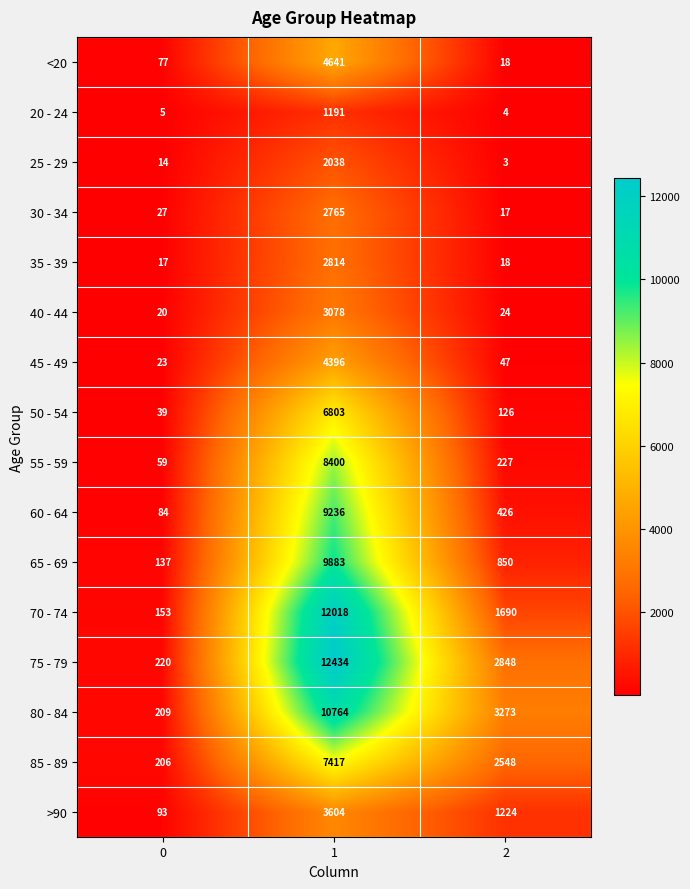

Is the value of 65 - 69 at 2 greater than the value of 75 - 79 at 2?

No